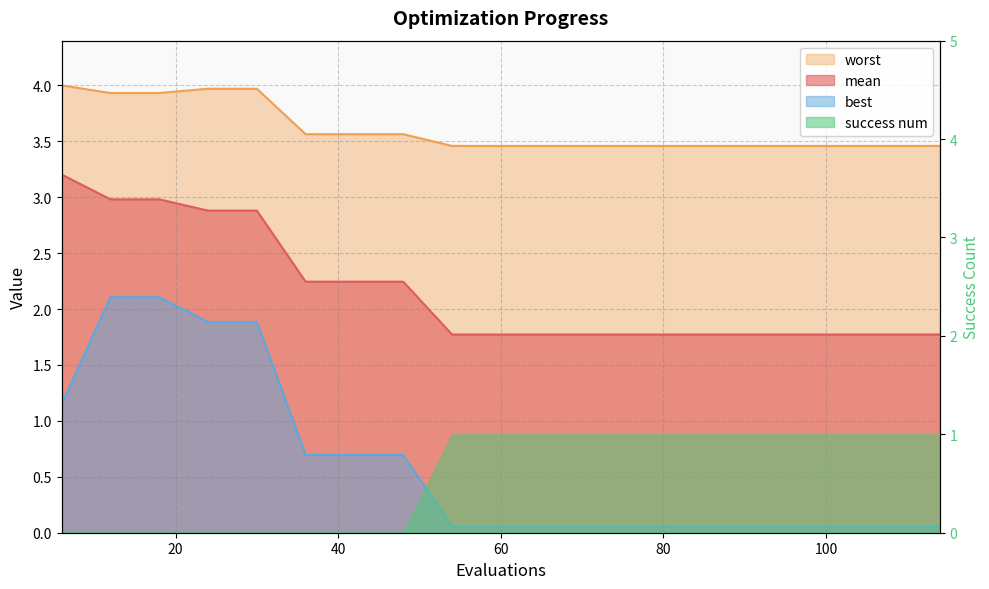

Where is best nearest to the value 1?

6